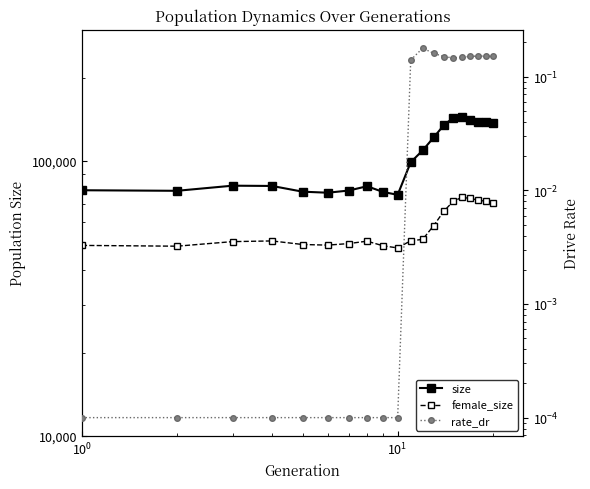

True or false: rate_dr has a value of 0.0 at 18.

False